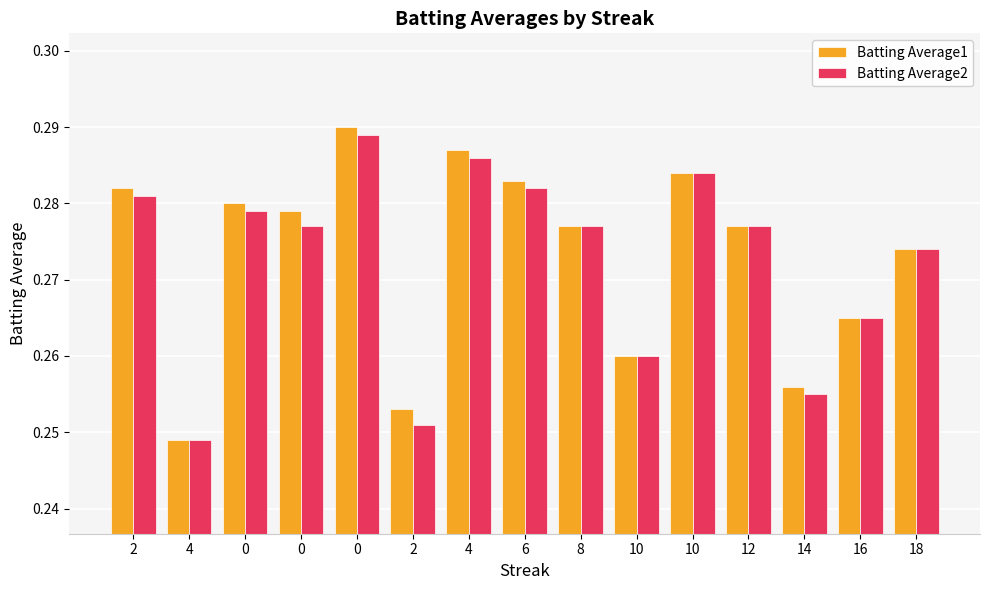

Reading right to left, transcribe all the data shown in this chart.

Batting Average1: 0.3	0.3	0.3	0.3	0.3	0.3	0.3	0.3	0.3	0.3	0.3	0.3	0.3	0.2	0.3
Batting Average2: 0.3	0.3	0.3	0.3	0.3	0.3	0.3	0.3	0.3	0.3	0.3	0.3	0.3	0.2	0.3